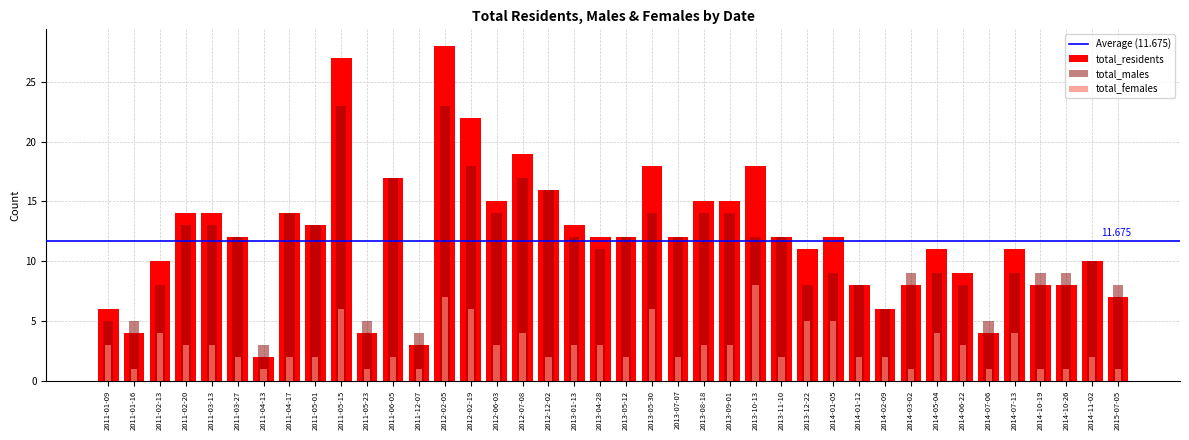

What is the approximate value of total_males at 2012-06-03?

14